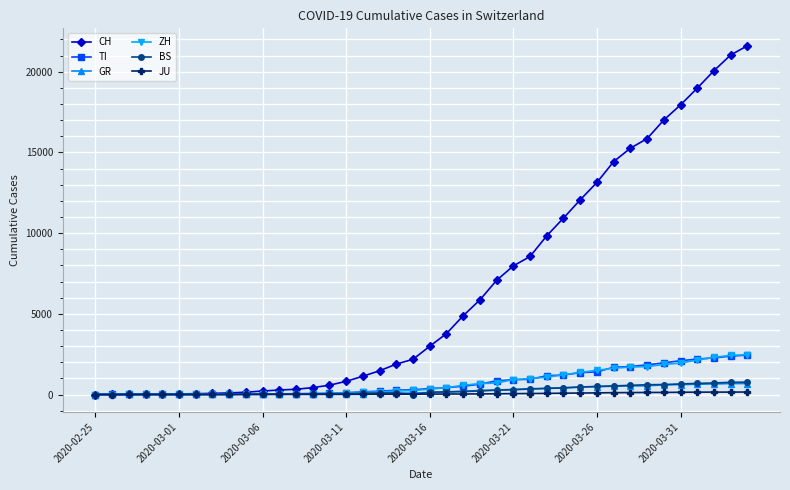

At how many categories does at least one series exceed 6228?

16